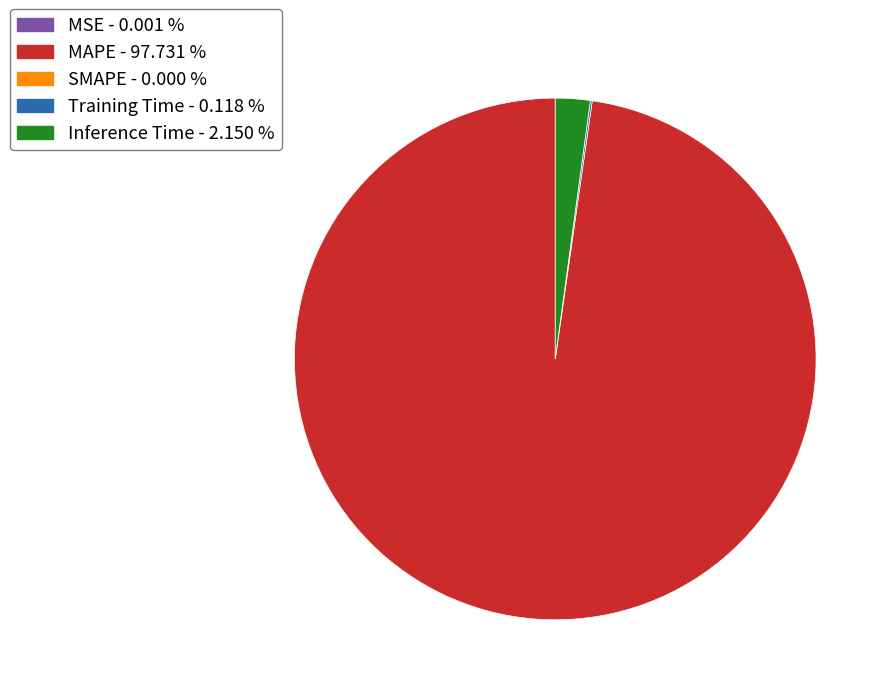

Is there any slice that represents more than half of the pie?

Yes